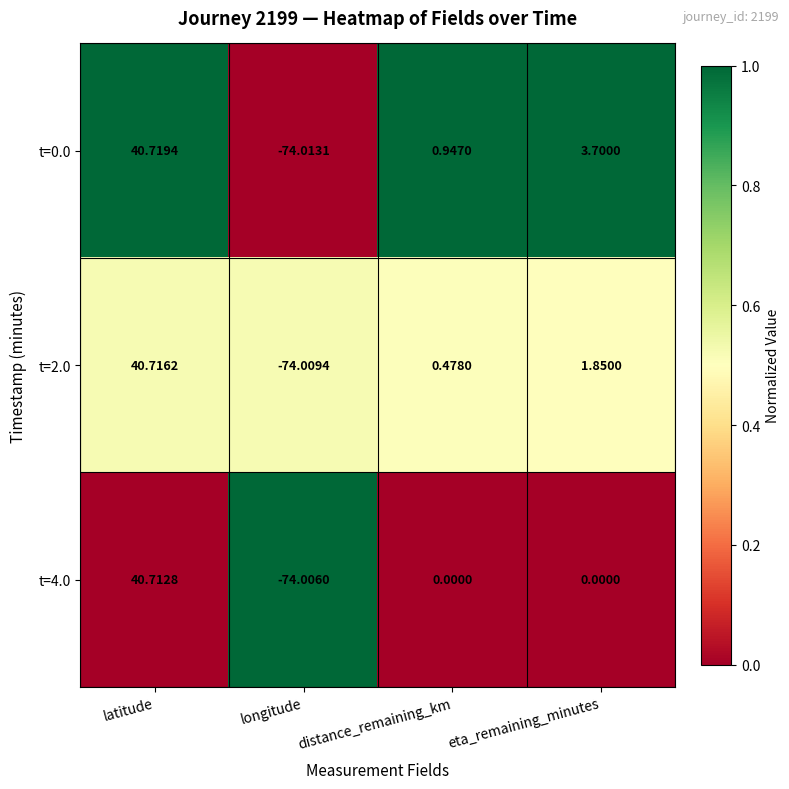

At which label is t=0.0 closest to -16?

distance_remaining_km